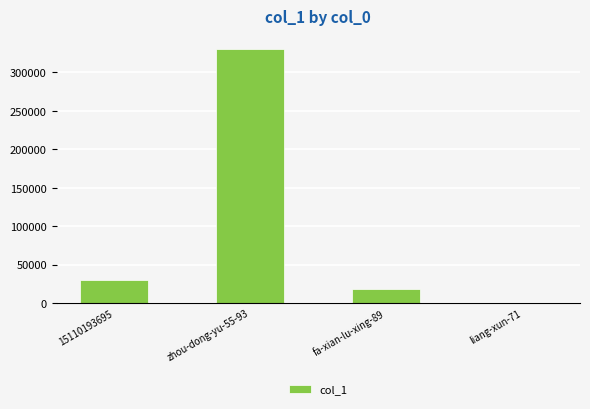

Which has a higher value, fa-xian-lu-xing-89 or zhou-dong-yu-55-93?

zhou-dong-yu-55-93